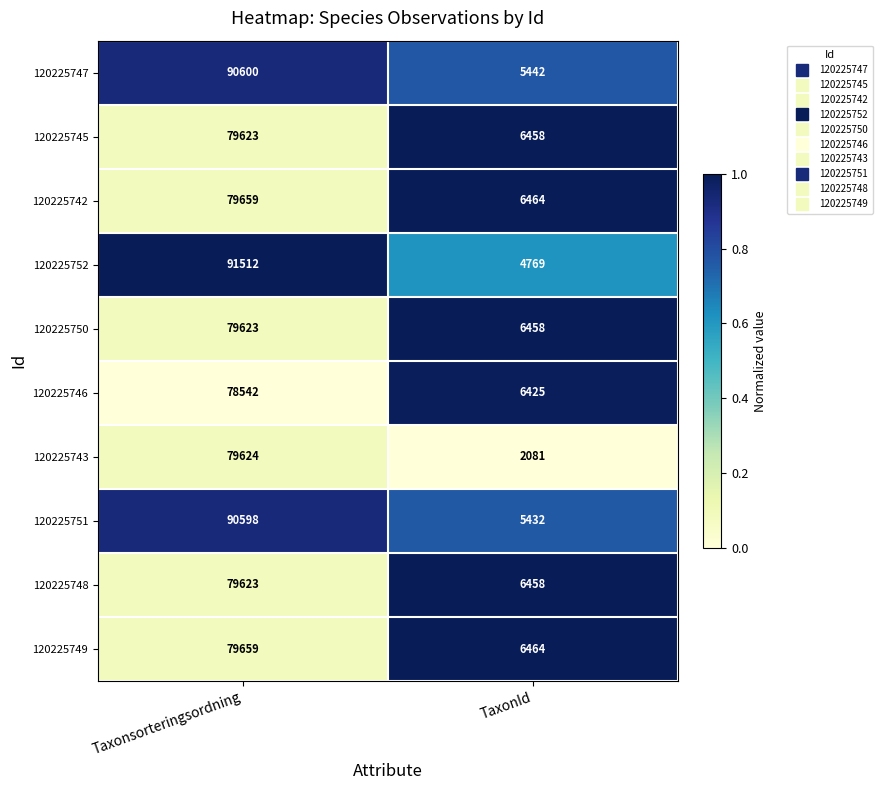

At which category is the sum across all series the highest?

Taxonsorteringsordning